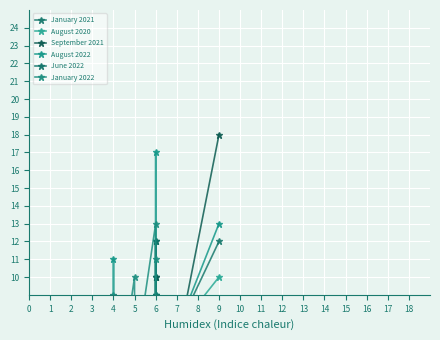

How many intersections are there between January 2022 and August 2022?

7